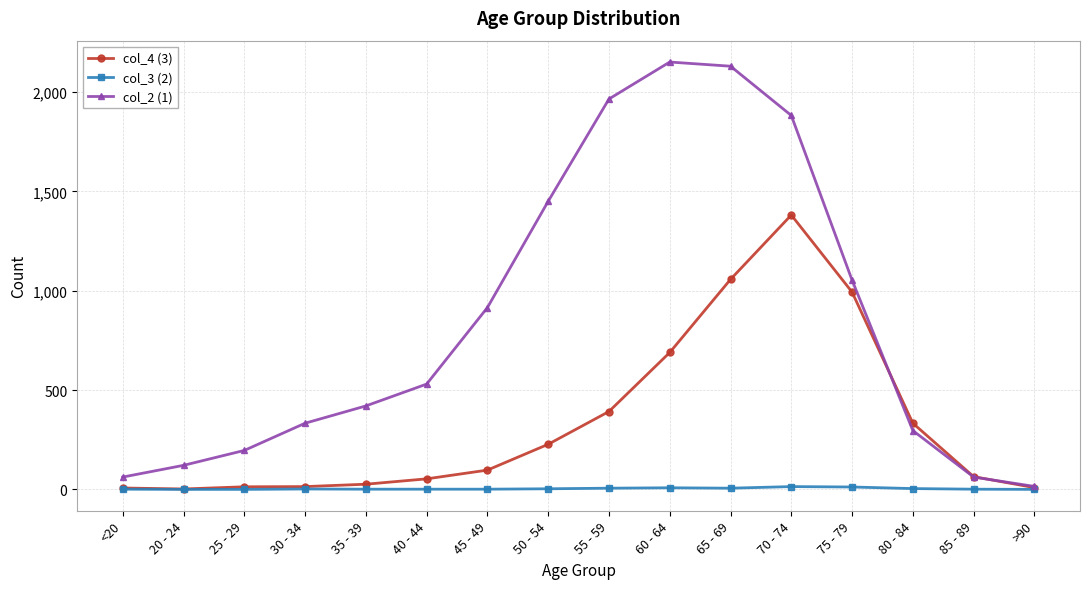

What is the difference between the second highest and second lowest values in the col_3 (2) series?

12